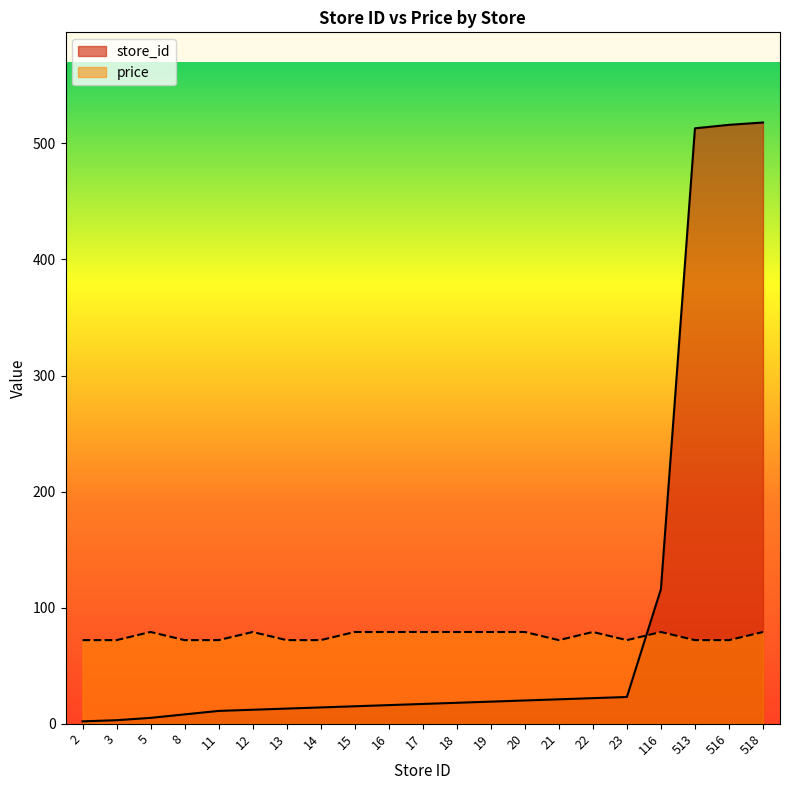

Which series has the largest total across all categories?

store_id